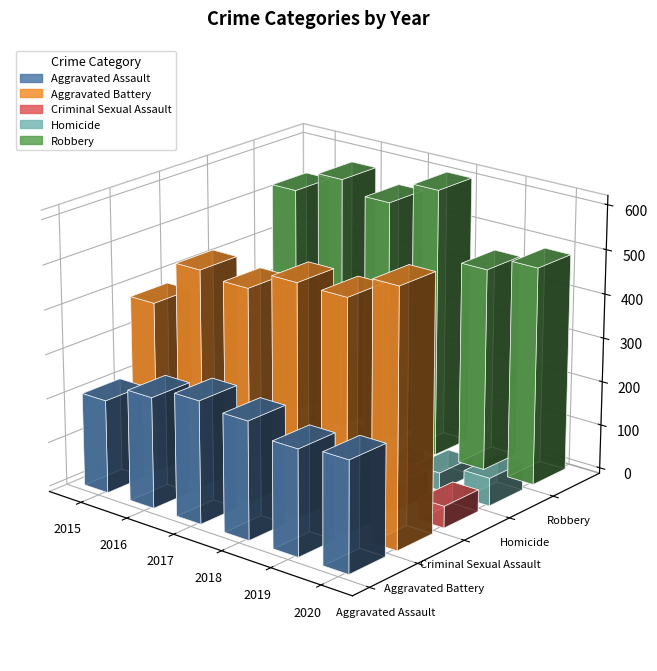

Are the bars horizontal?

No